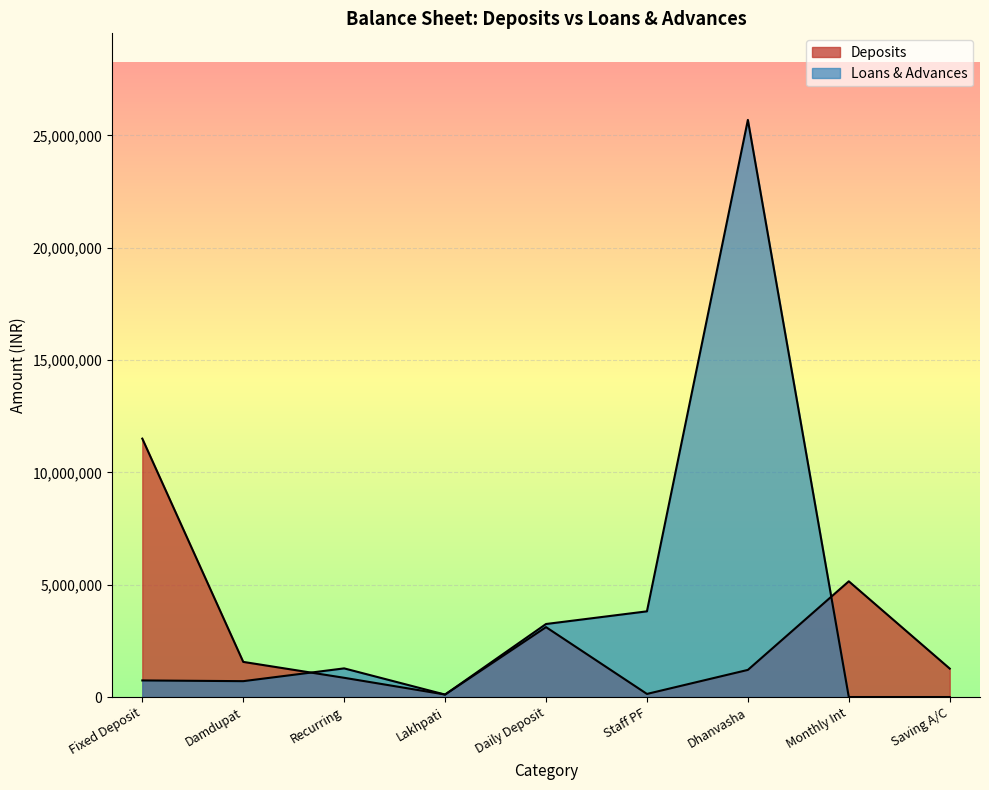

True or false: Loans & Advances has more than 1 interior local peaks.

True